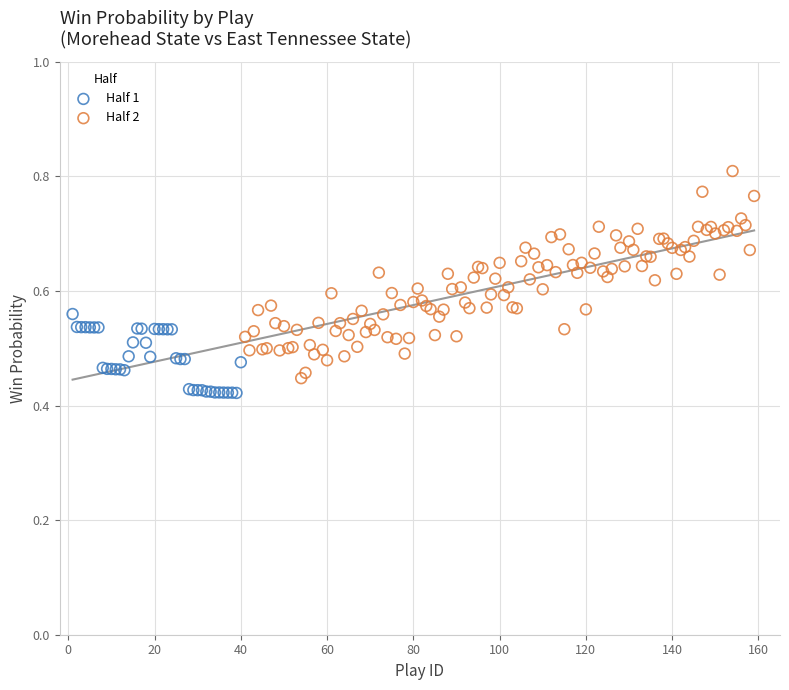

Which series contains the highest Y value?

Half 2